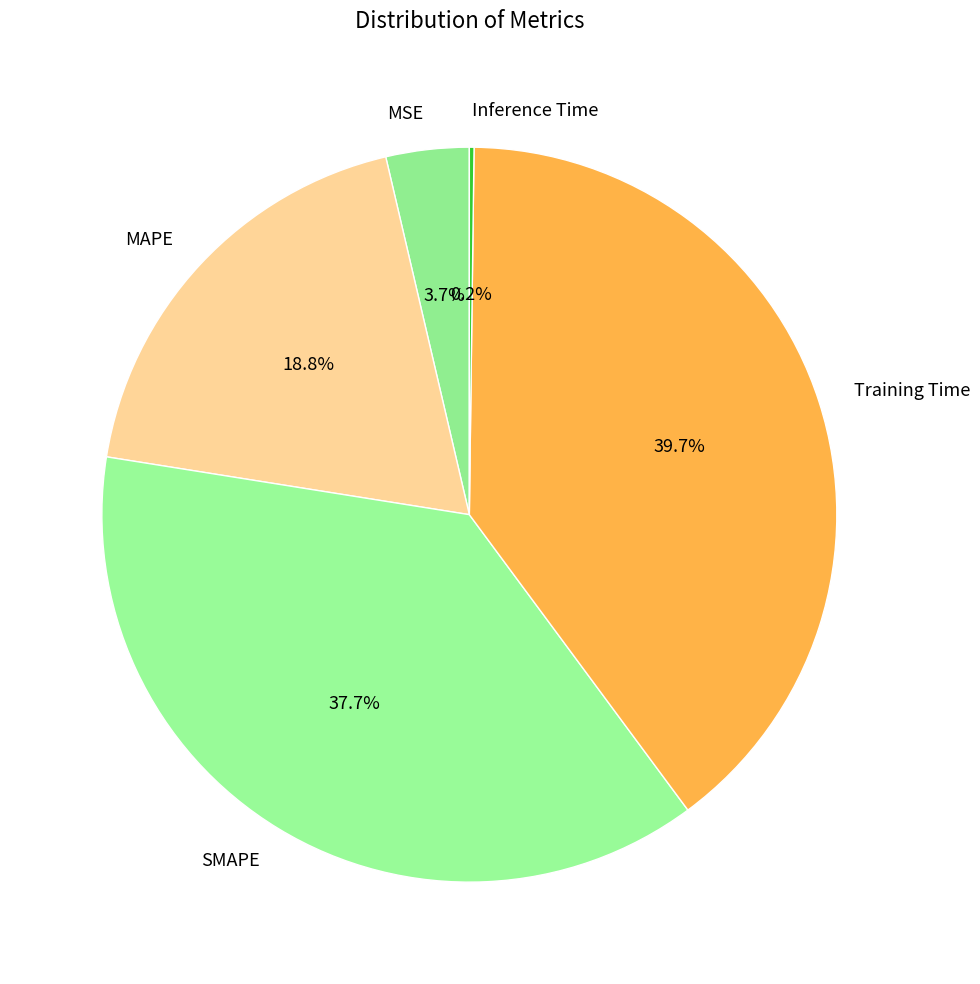

Which has a higher value, Training Time or MAPE?

Training Time